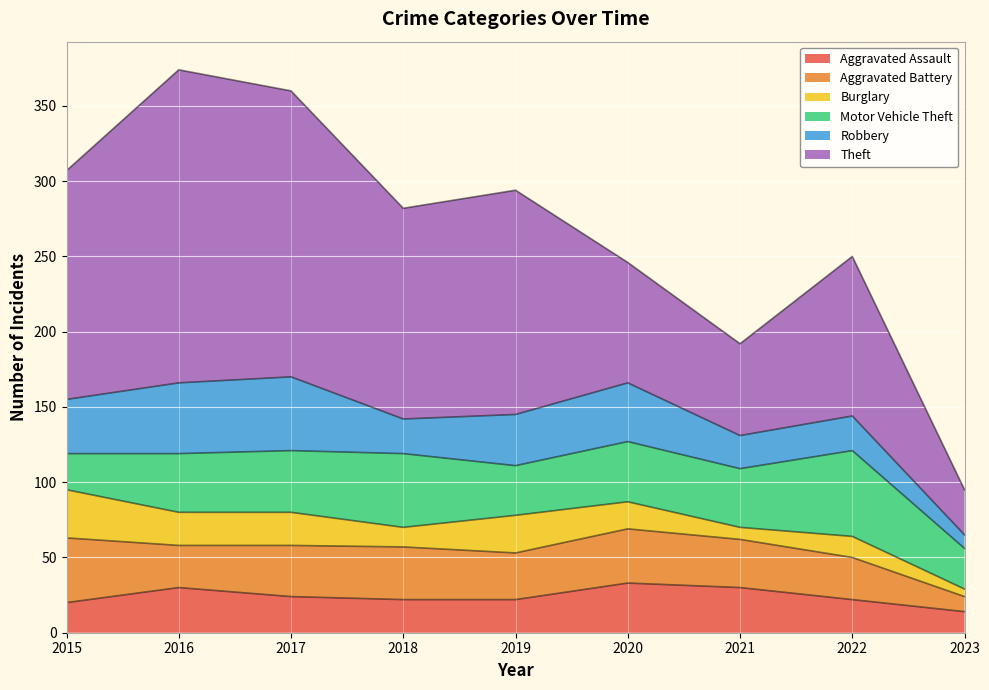

What is the sum of all Aggravated Battery values?

277